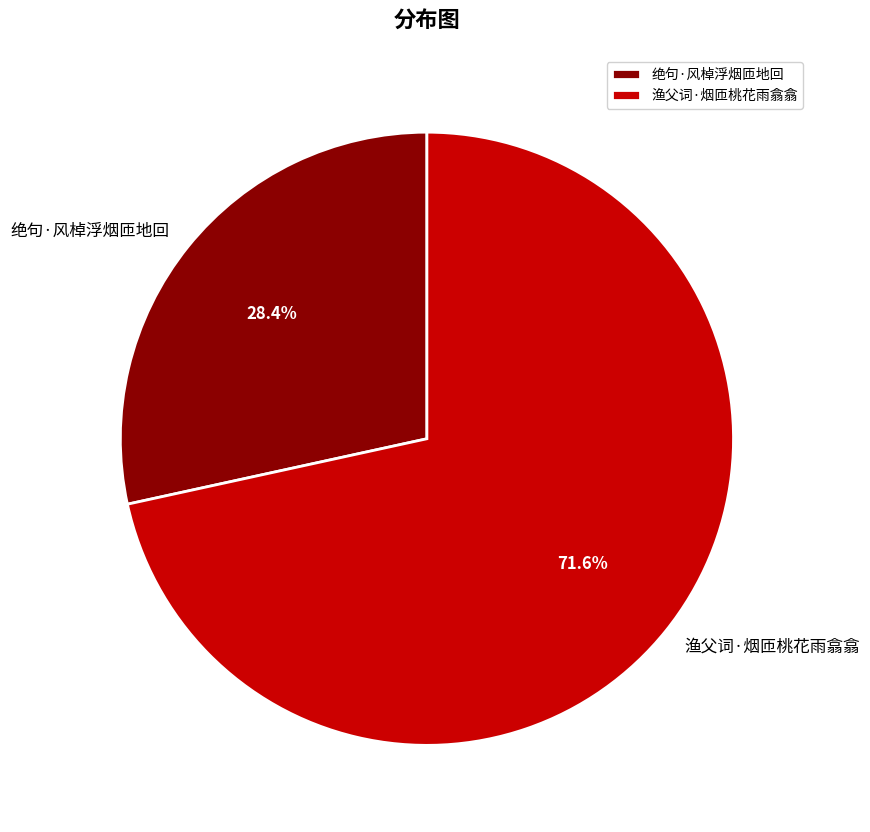

Count the number of slices in the pie.

2